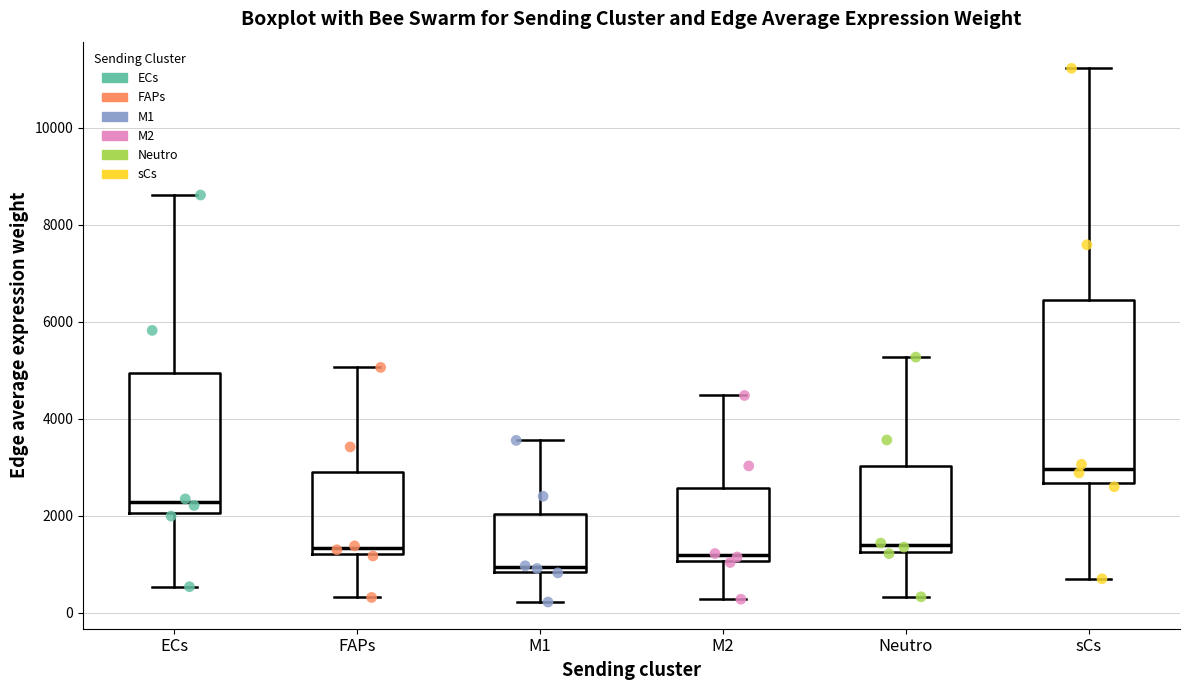

Which box is the tallest, from its lower edge to its upper edge?

sCs